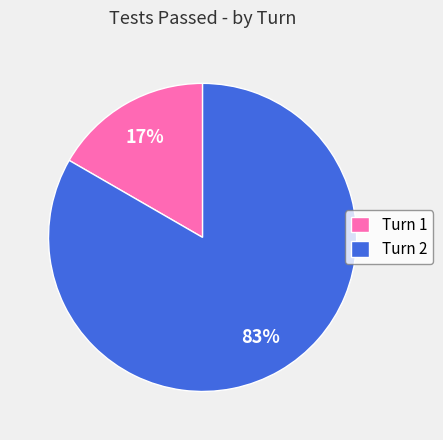

True or false: Turn 1 accounts for 17% of the total.

True